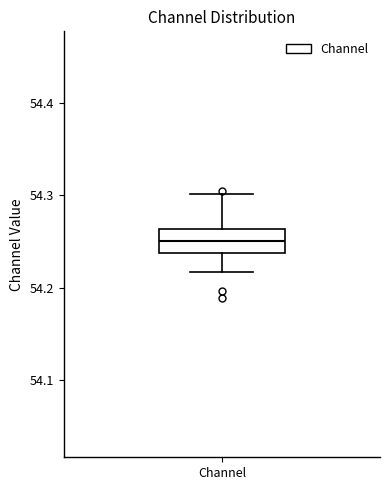

Read this box plot against the y-axis: the position of the median line, the range covered by the box, and the ends of both whiskers. The values are not printed on the chart, so give them approximately, as read against the axis.

median 54.25, box 54.24 to 54.26, whiskers 54.22 to 54.30